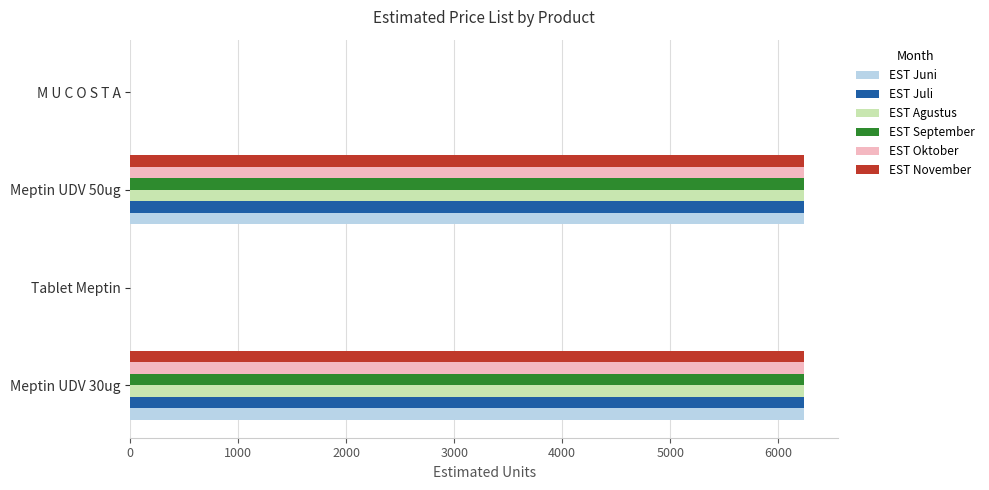

The EST Juni series shows 2934 at M U C O S T A. True or false?

False